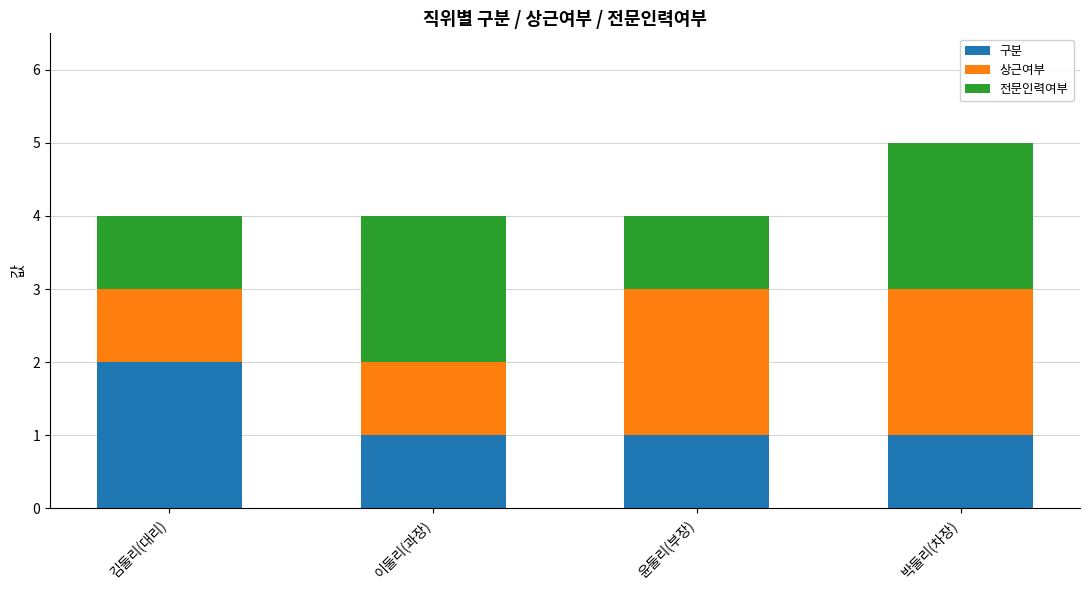

What are all the series names shown in the legend?

구분, 상근여부, 전문인력여부